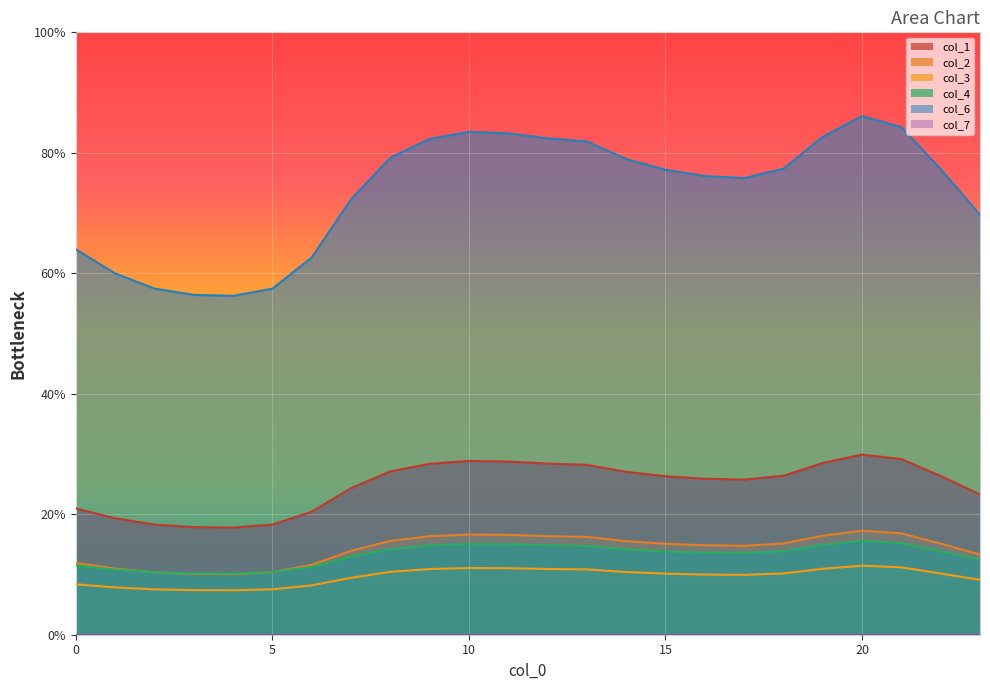

Where does the col_2 series first go above 15?

8